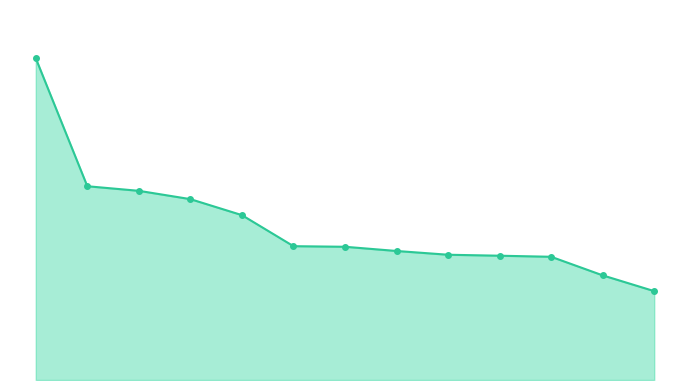

Does the chart display data point markers on the line(s)?

No